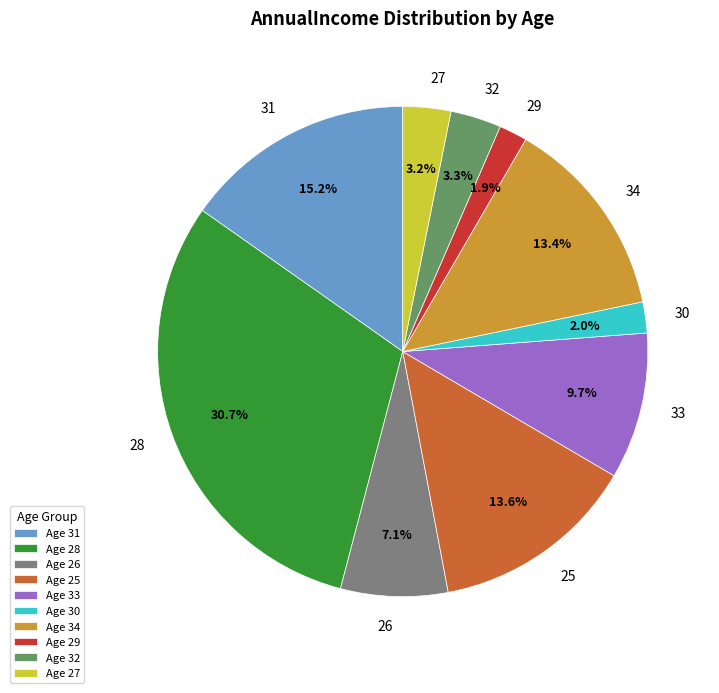

Does 26 represent more than half of the total?

No